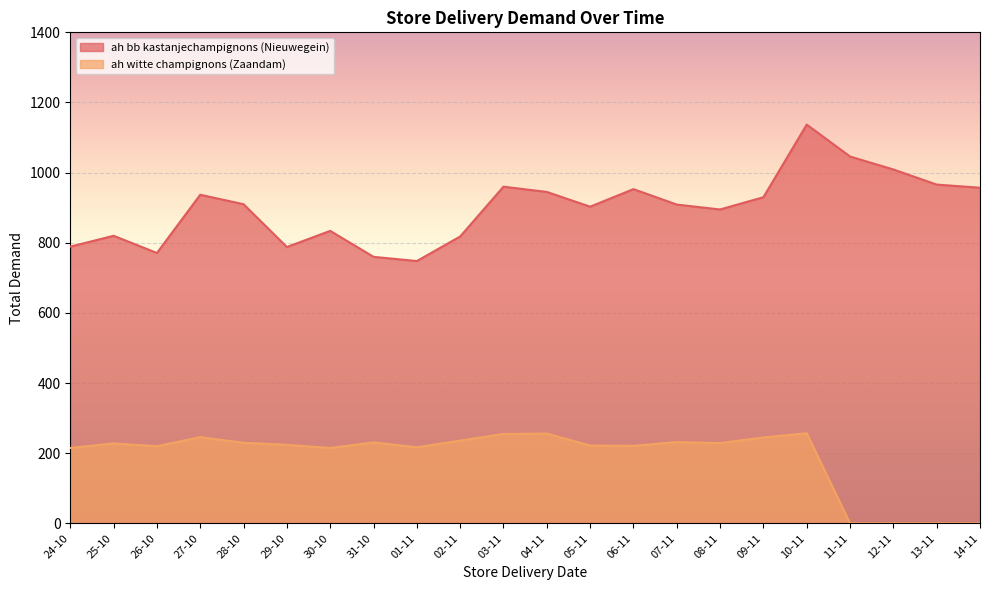

What is the total value across all series at 04-11?

1201